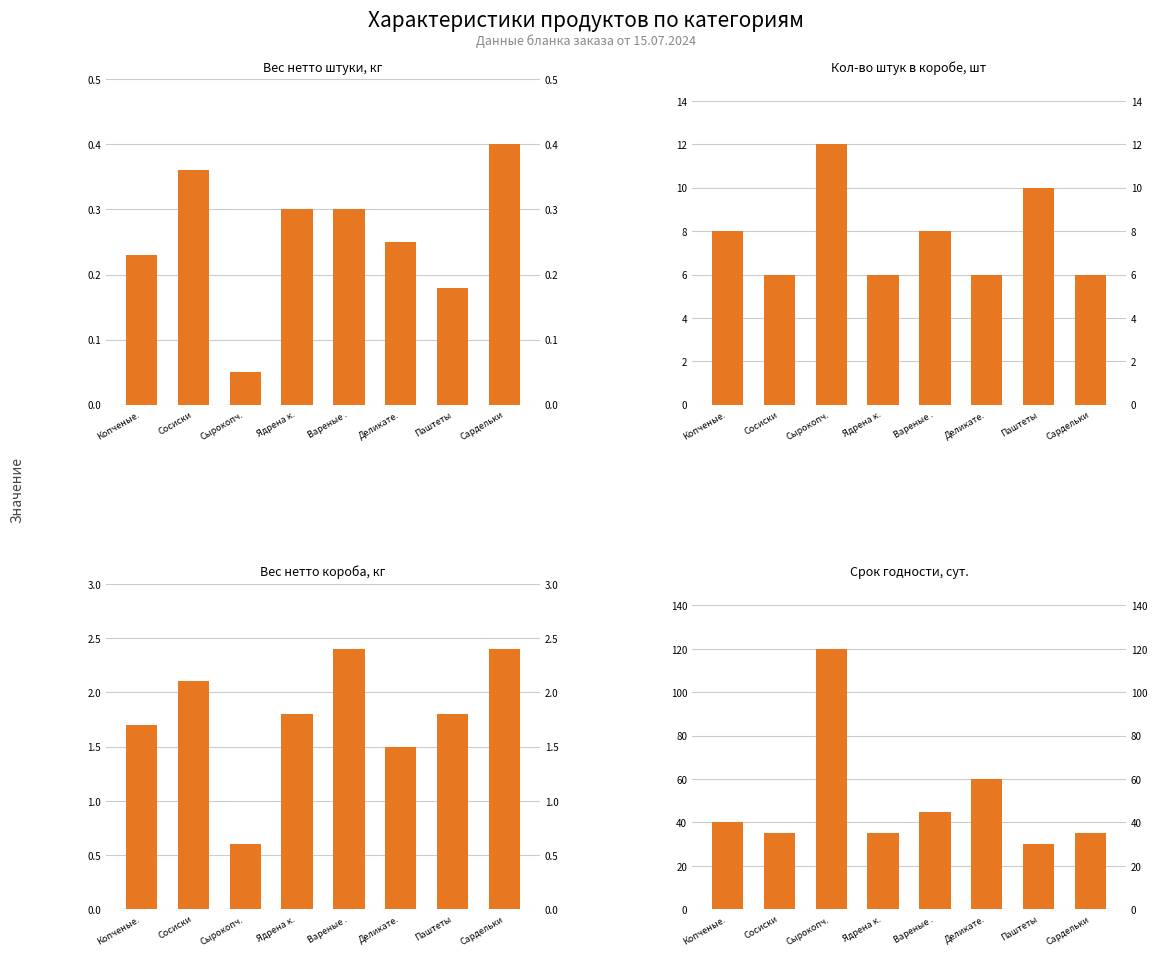

List the series in order of their peak value, highest first.

Срок годности, сут., Кол-во штук в коробе, шт, Вес нетто короба, кг, Вес нетто штуки, кг